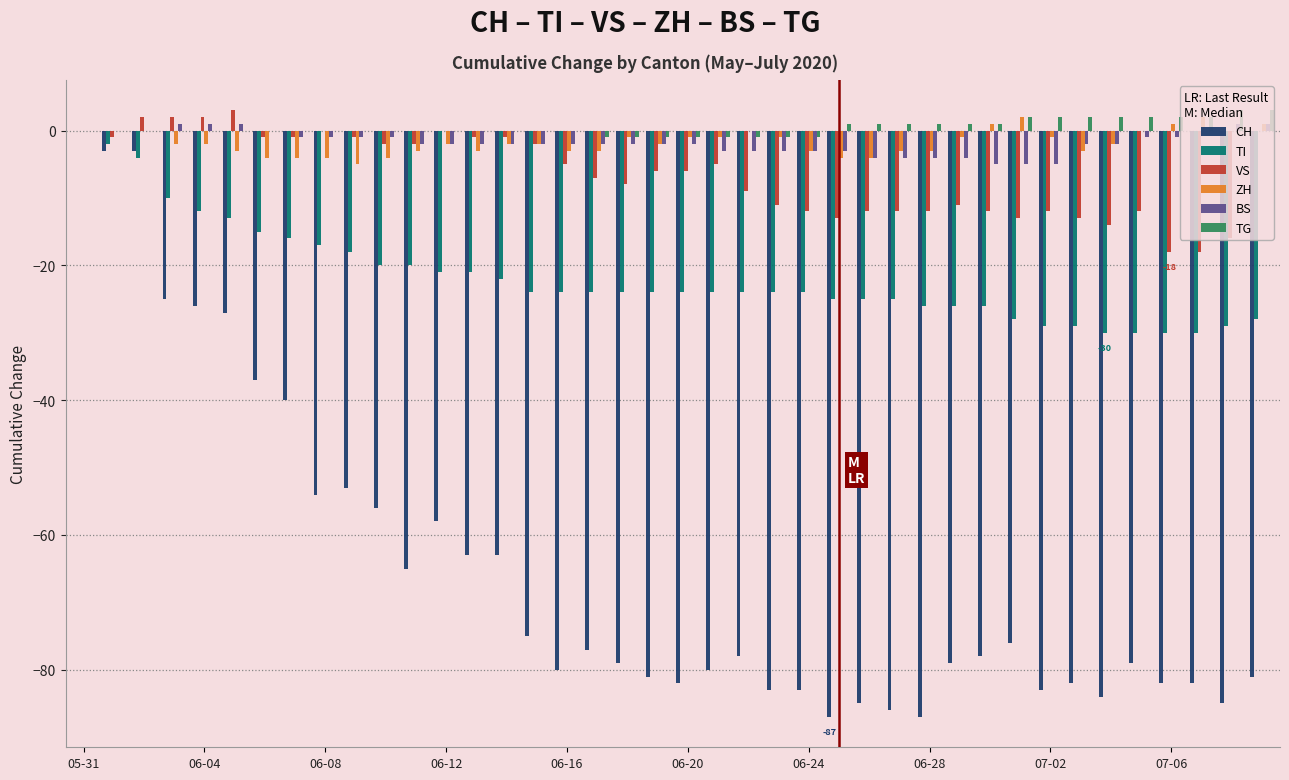

What is the sum of all BS values?

-71